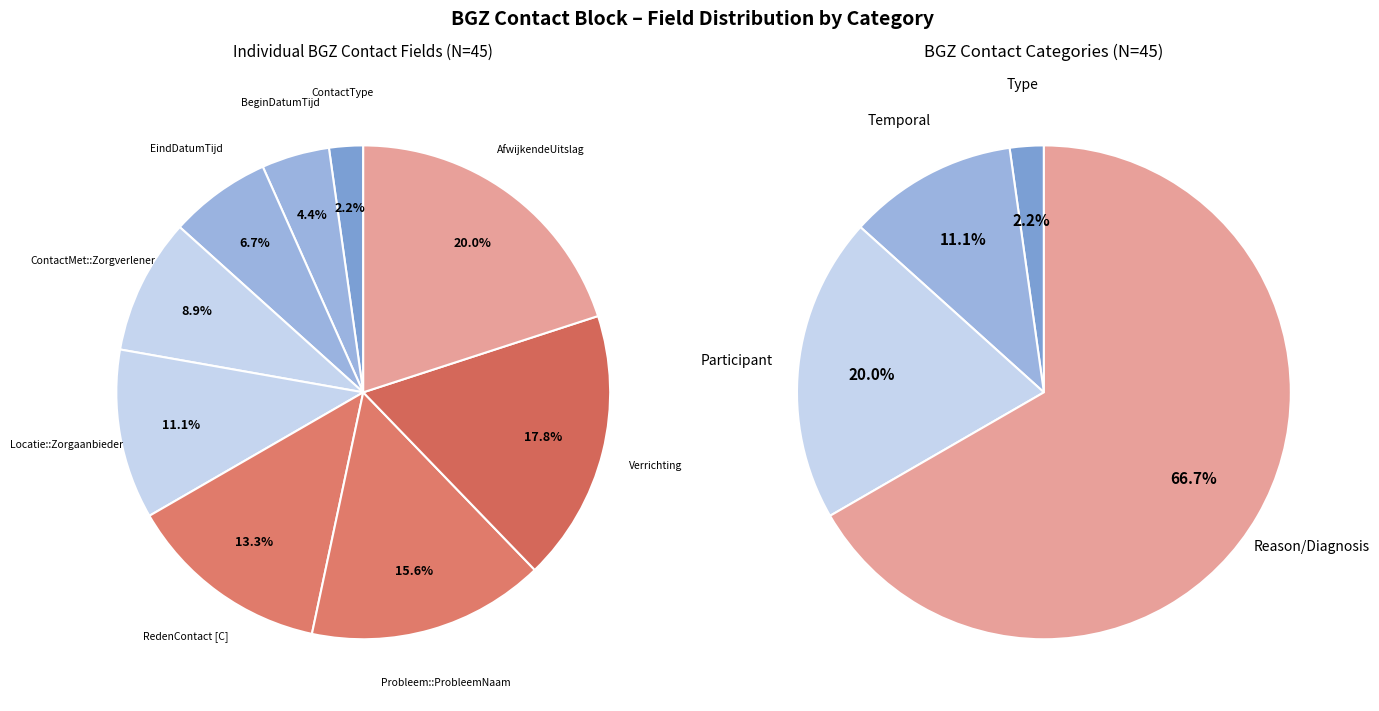

The ContactMet::Zorgverlener slice represents 23% of the pie. True or false?

False